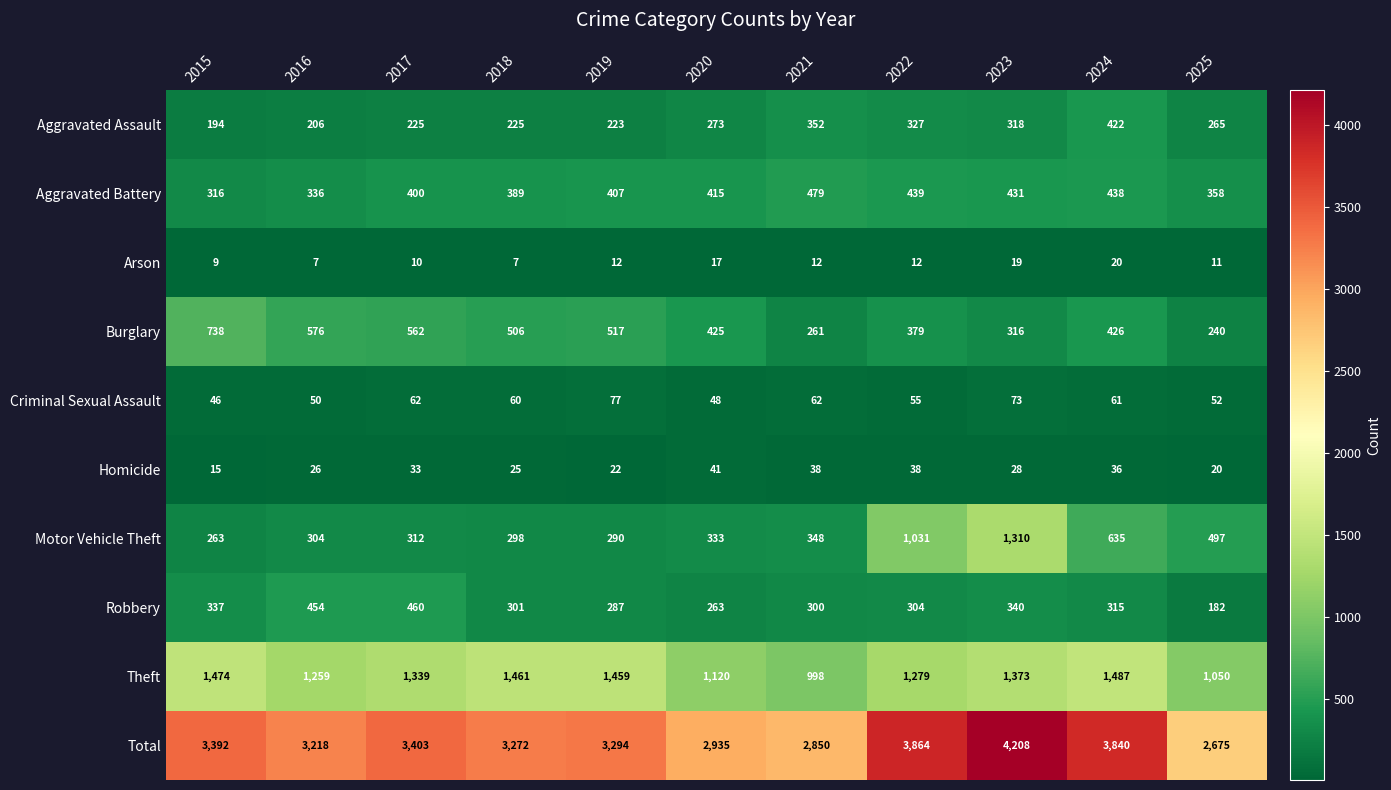

What is the total value across all series at 2025?

5350